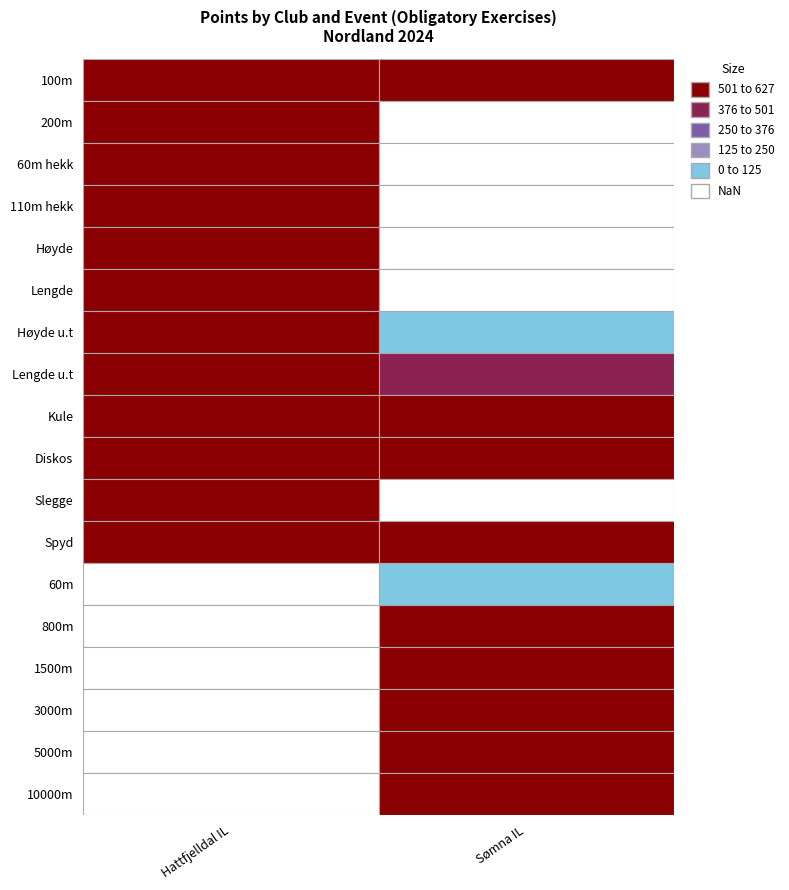

Where is Sømna IL nearest to the value 442?

Lengde u.t